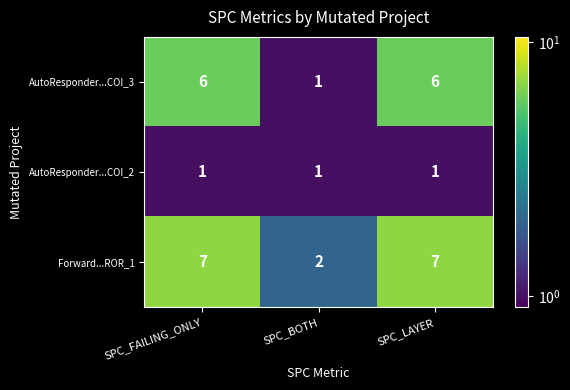

Rank the series at SPC_LAYER from highest to lowest value.

Forward...ROR_1, AutoResponder...COI_3, AutoResponder...COI_2